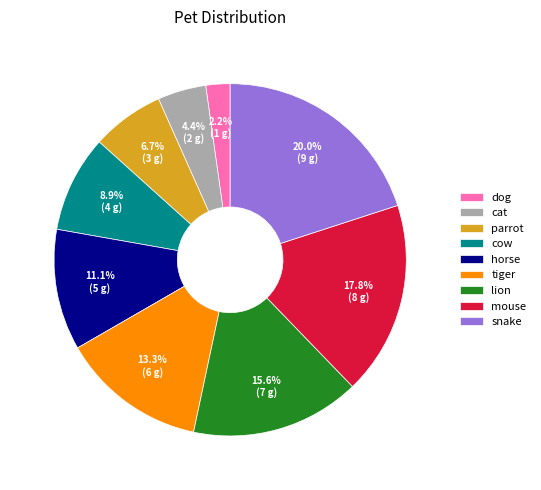

To the nearest percent, what percentage of the pie is dog?

2%